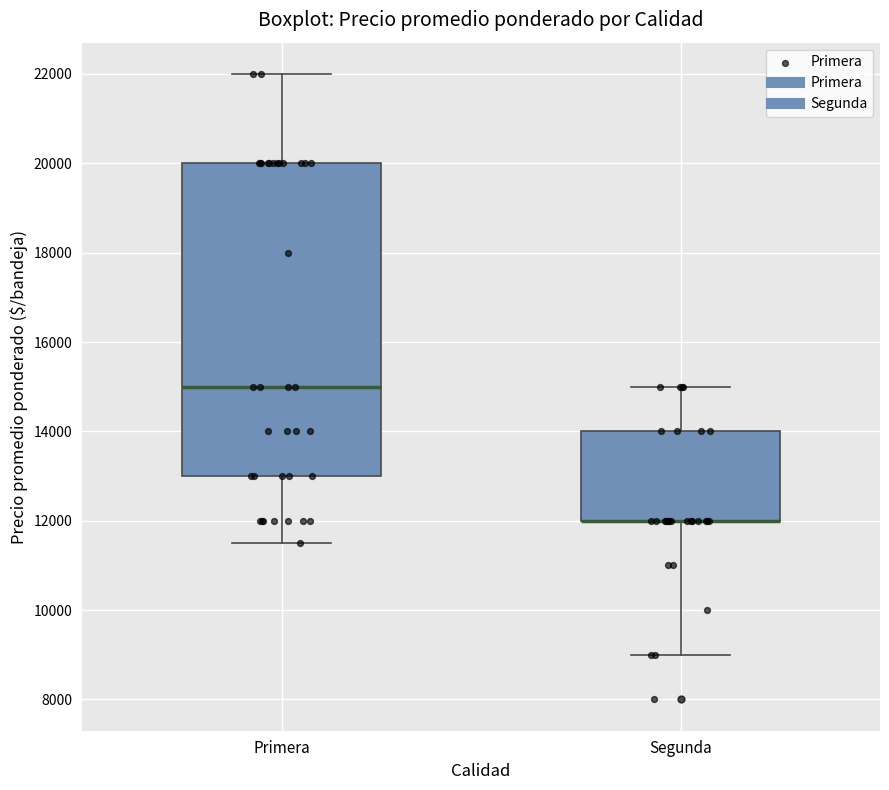

Which box is the tallest, from its lower edge to its upper edge?

Primera